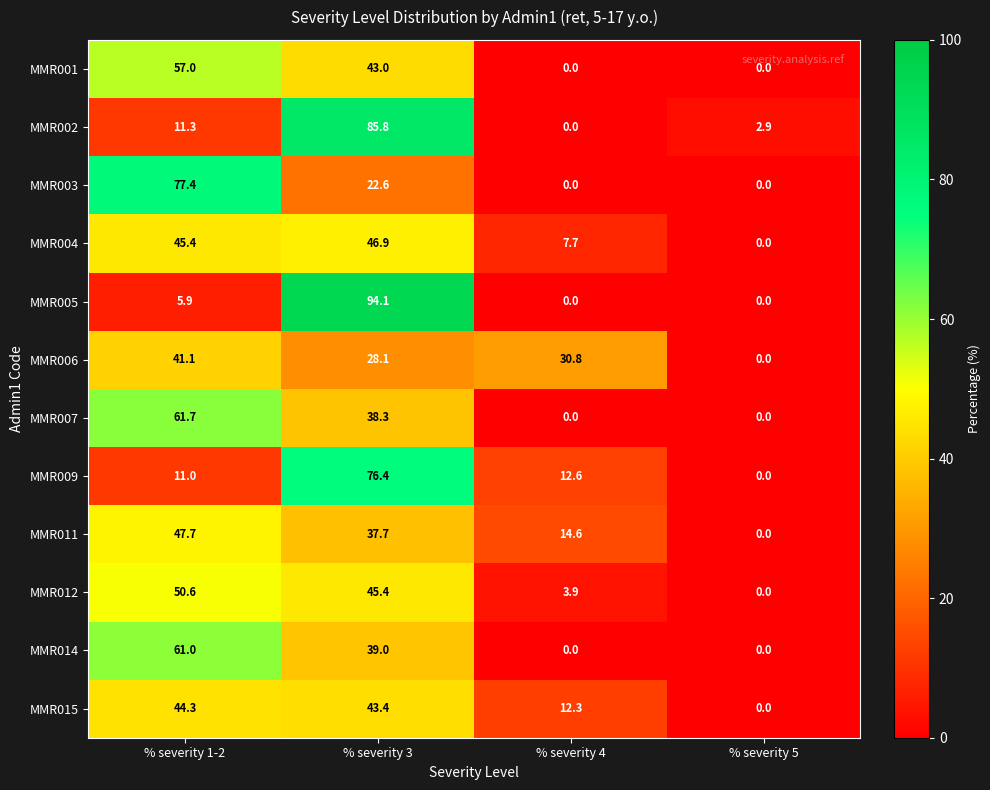

At how many categories does at least one series exceed 78?

1